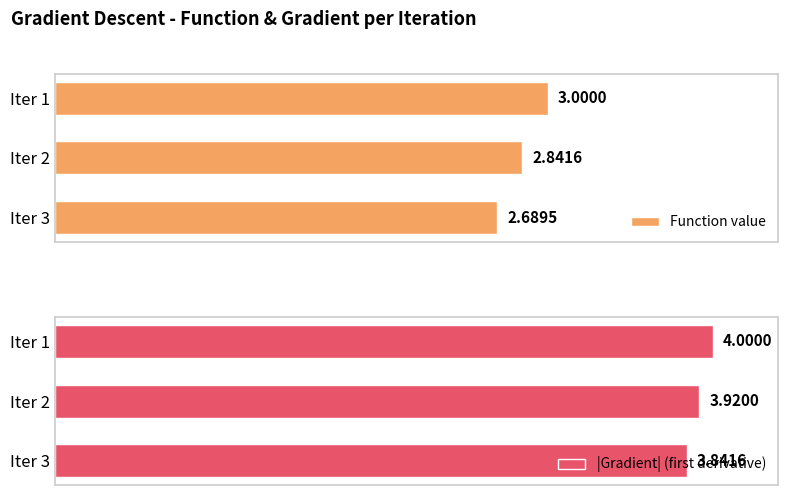

How many bars are there in each group?

2